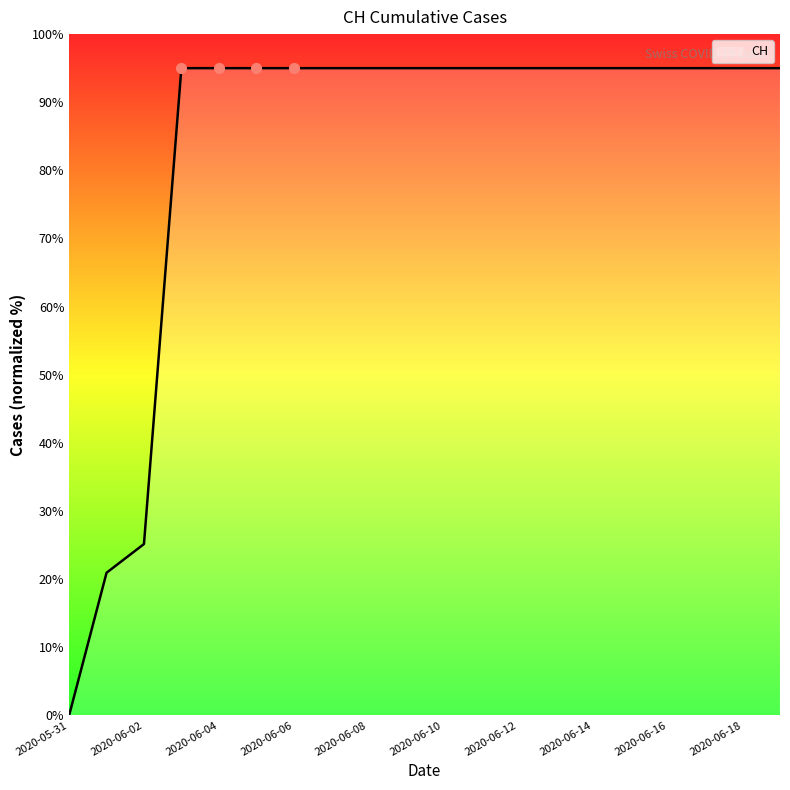

What is the maximum value shown in the chart?

95.0